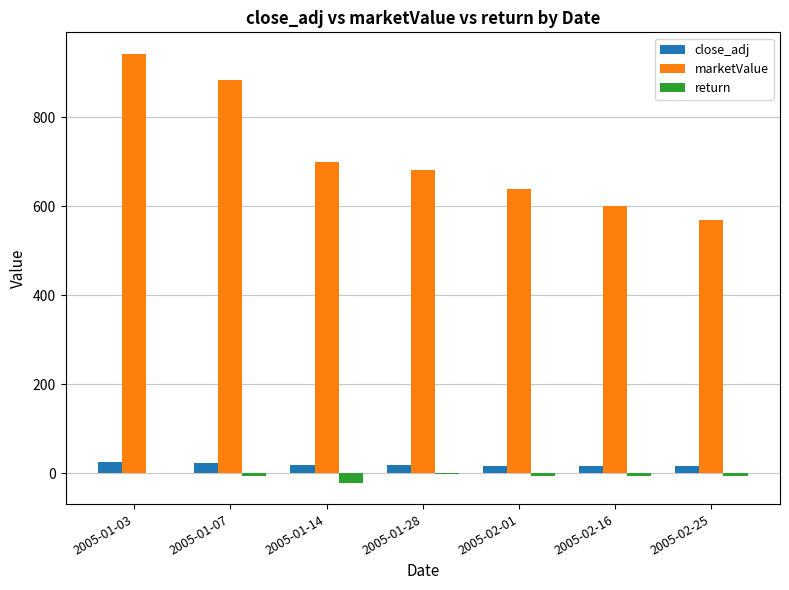

What is the average value of the close_adj series?

19.3